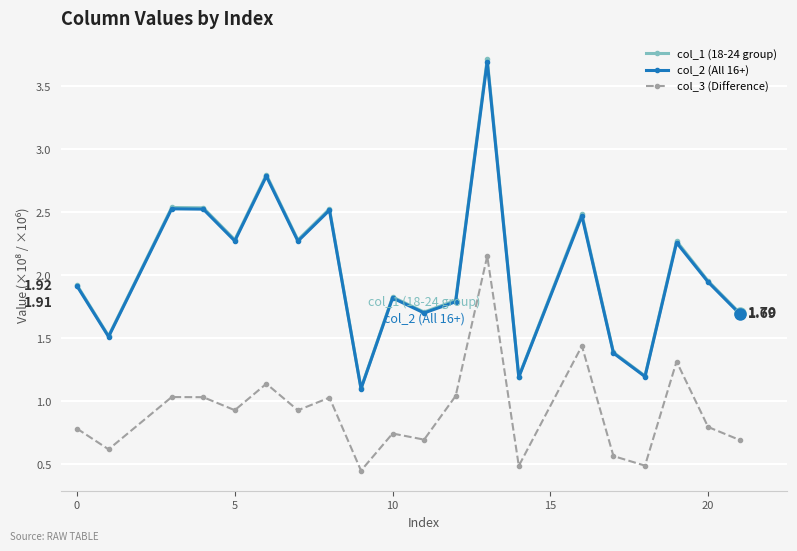

True or false: col_3 (Difference) and col_1 (18-24 group) intersect in this chart.

False